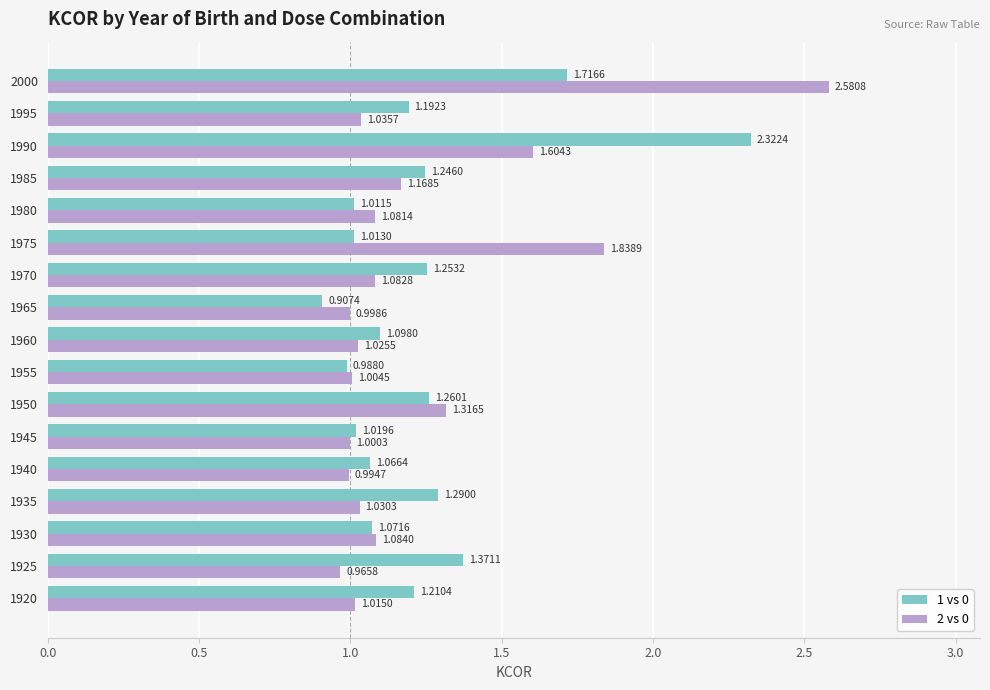

Which series has the largest range (max minus min)?

2 vs 0